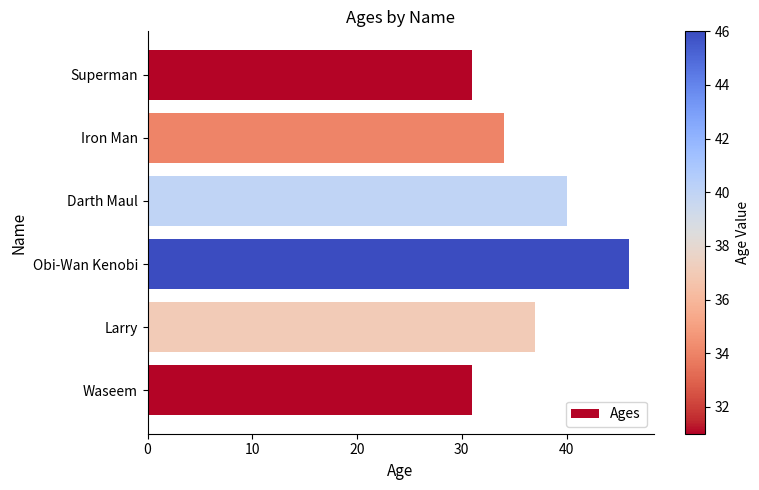

Which has a higher value, Obi-Wan Kenobi or Waseem?

Obi-Wan Kenobi